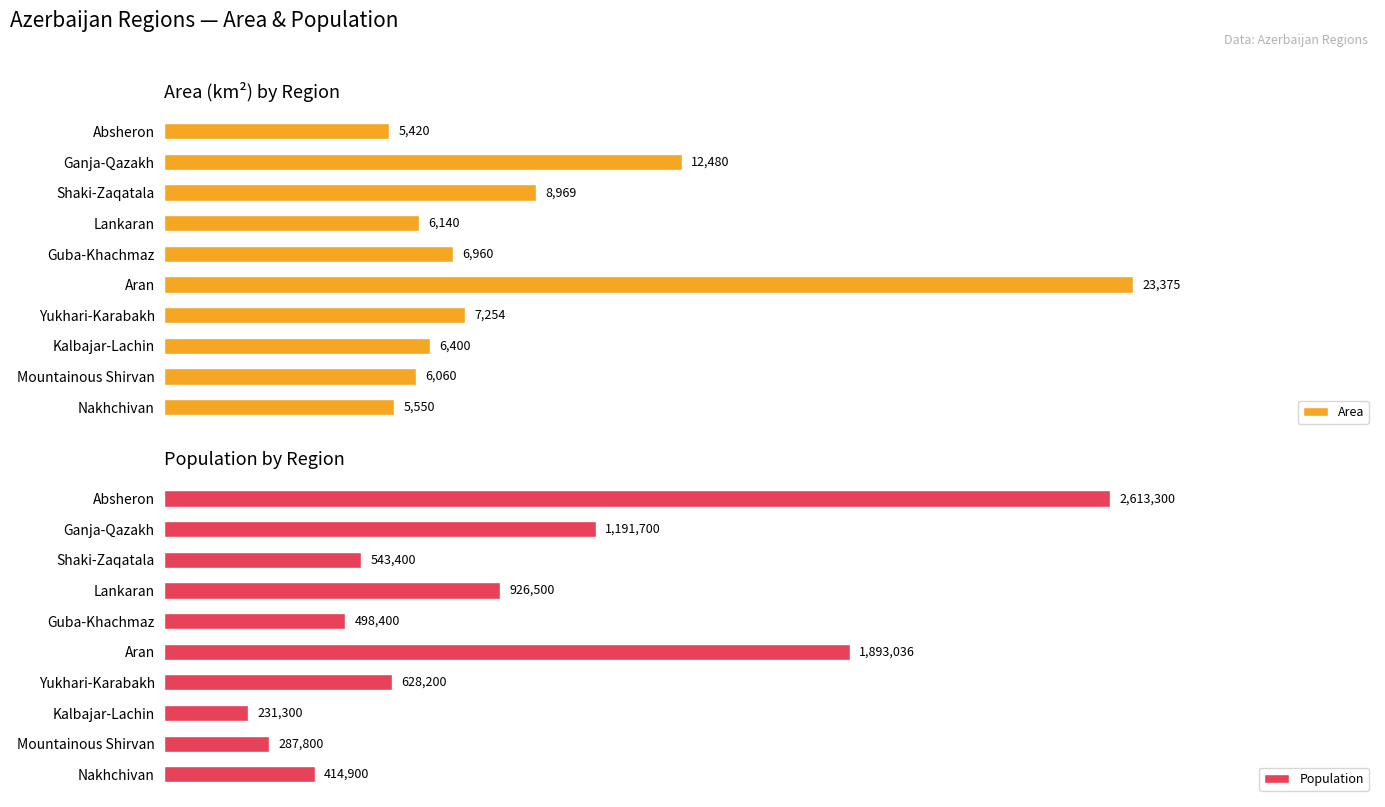

What is the smallest value displayed?

5420.0